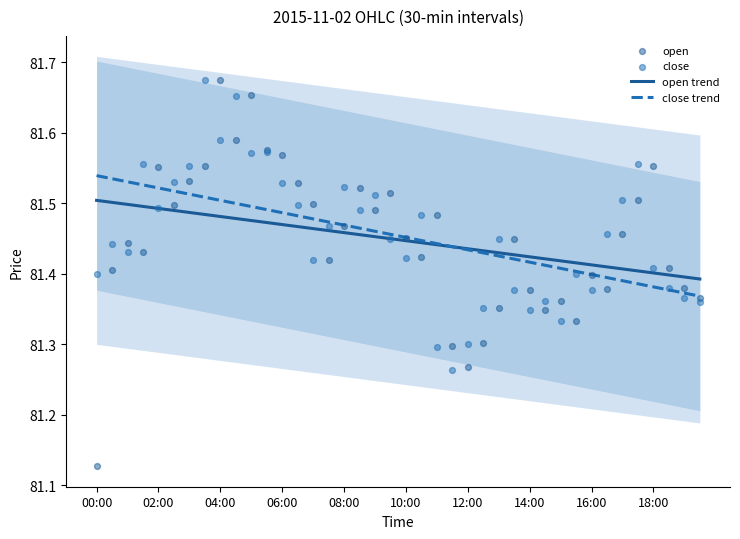

Which series reaches the maximum Y coordinate?

open